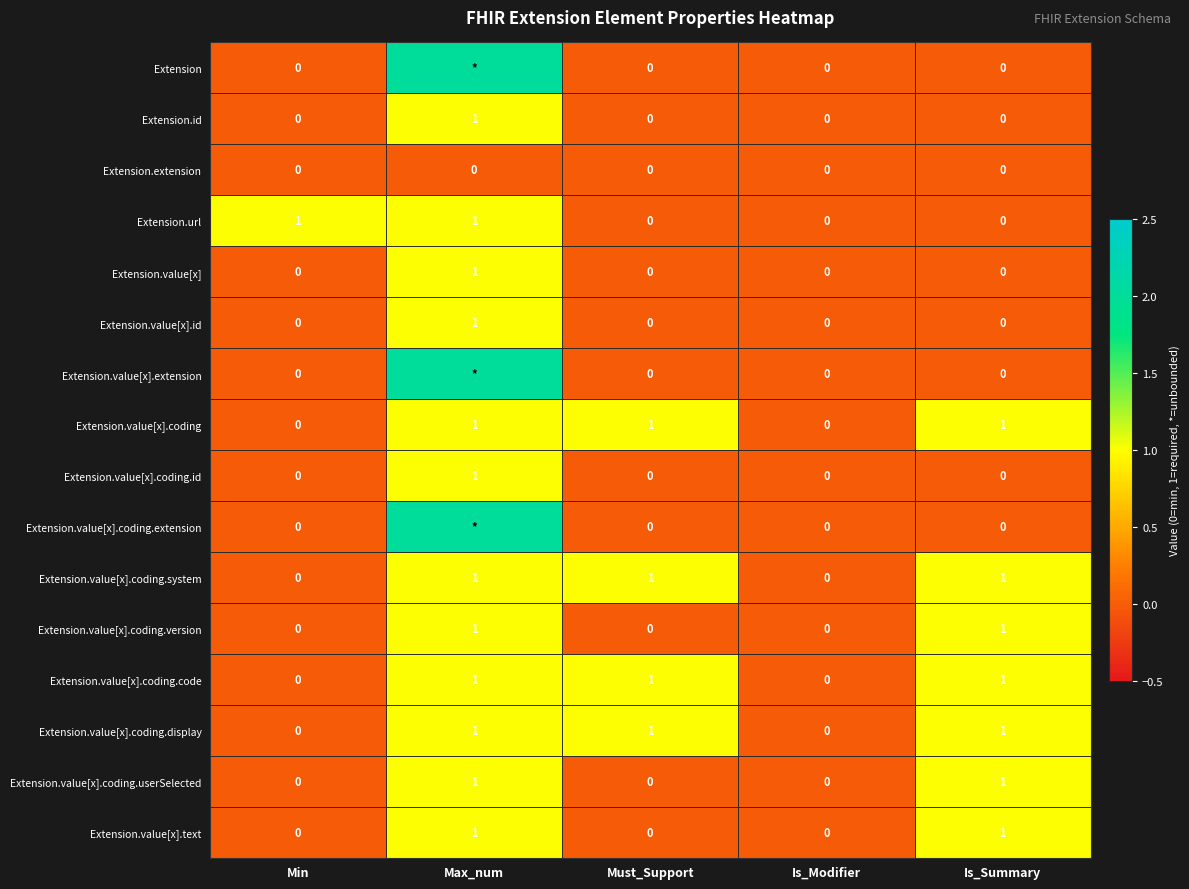

How many Extension.value[x] values are between 0 and 1?

5